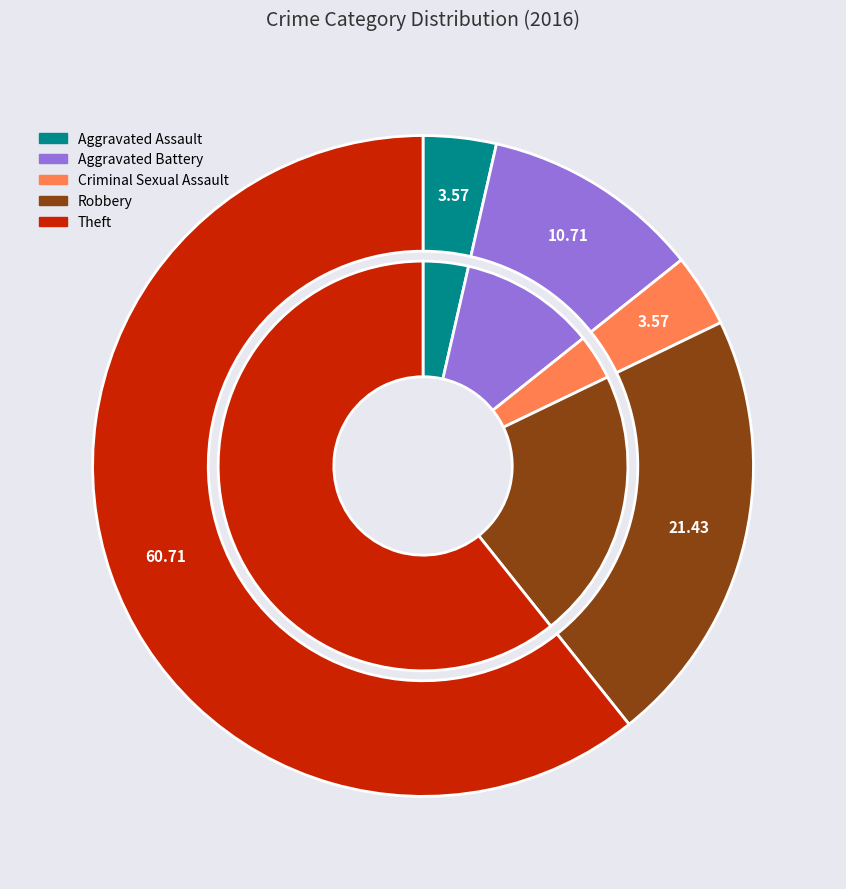

What is the largest slice in the pie chart?

Theft